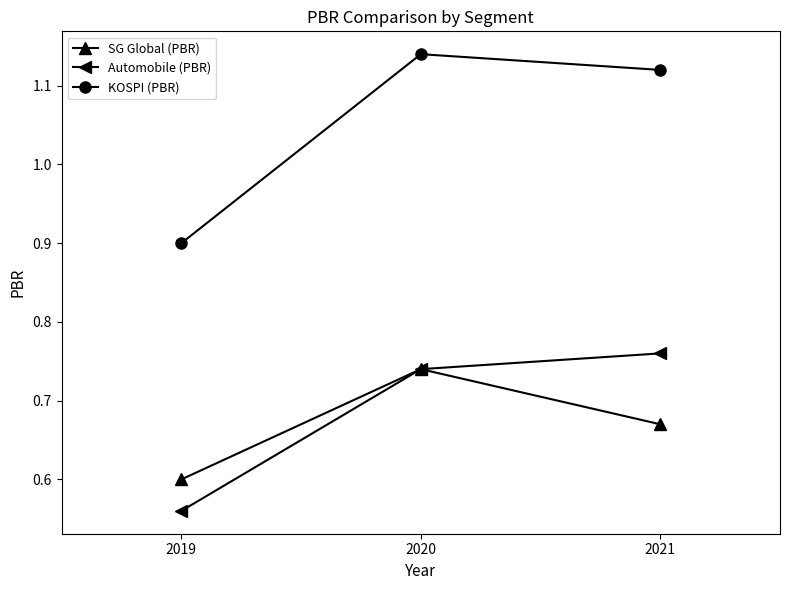

At which label does KOSPI (PBR) reach its peak?

2020